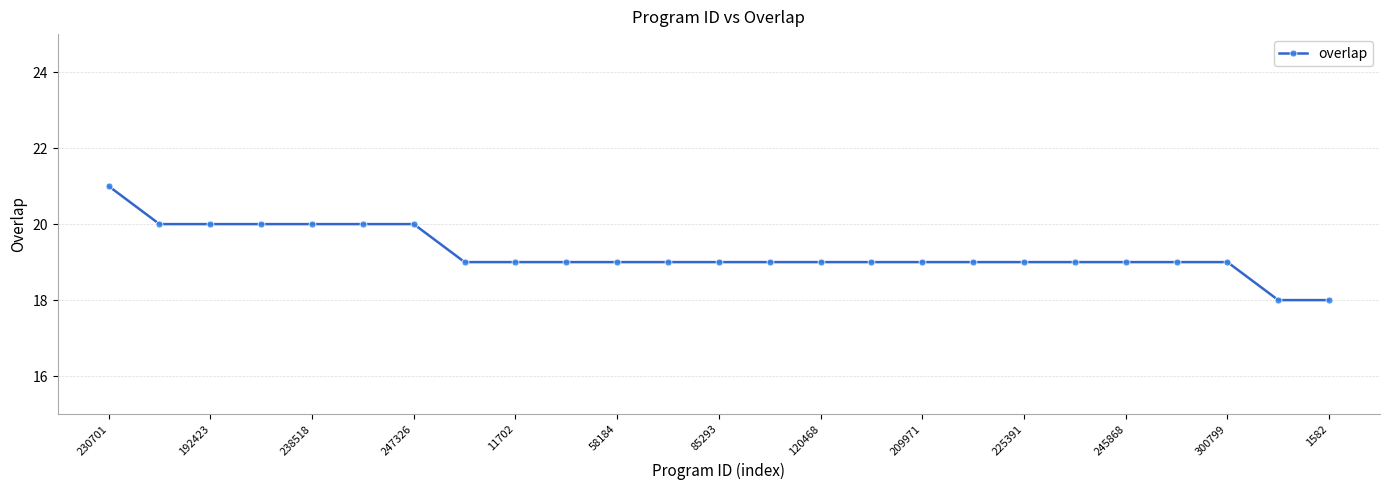

What is the maximum value shown in the chart?

21